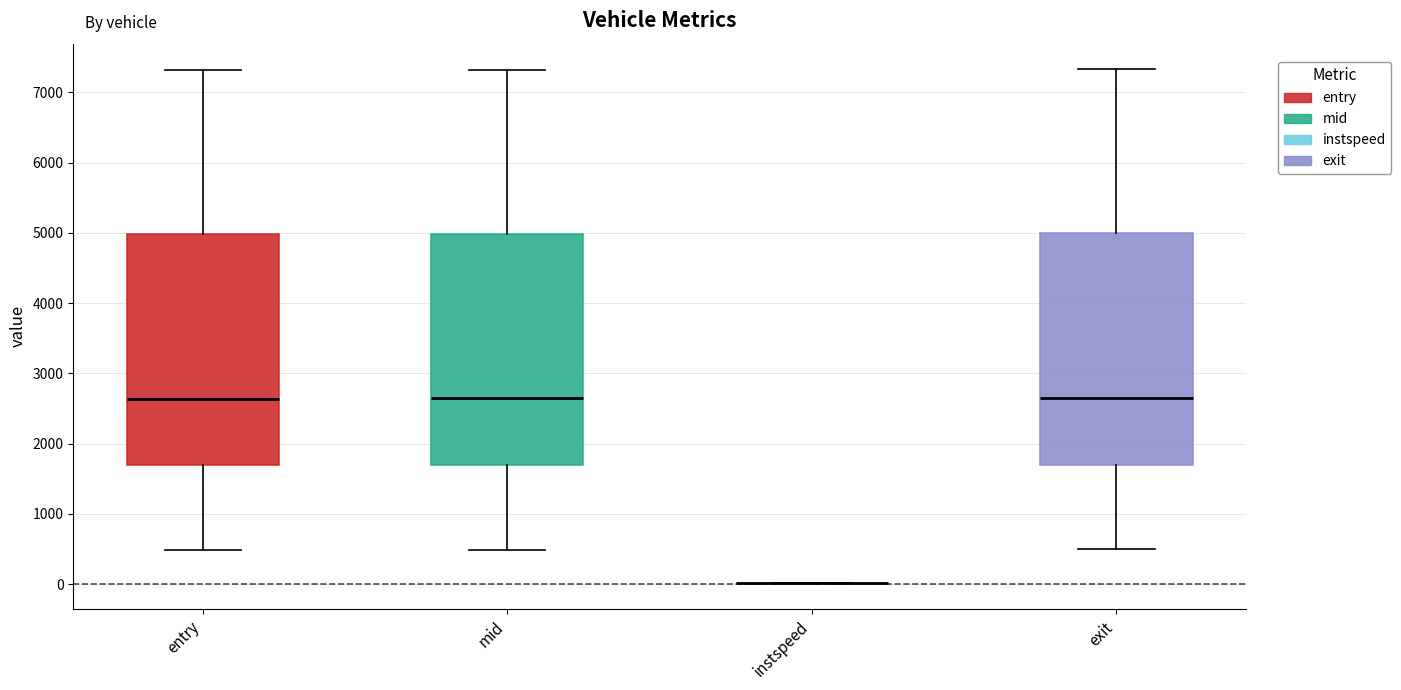

Reading left to right, transcribe this box plot: for each box, give where its median line is, the range the box spans, and where its two whiskers end, as read against the y-axis. The values are not printed on the chart, so give them approximately, as read against the axis.

entry: median 2600, box 1700 to 5000, whiskers 500 to 7300
mid: median 2600, box 1700 to 5000, whiskers 500 to 7300
instspeed: box collapsed to a line at 0, whiskers 0 to 0
exit: median 2600, box 1700 to 5000, whiskers 500 to 7300